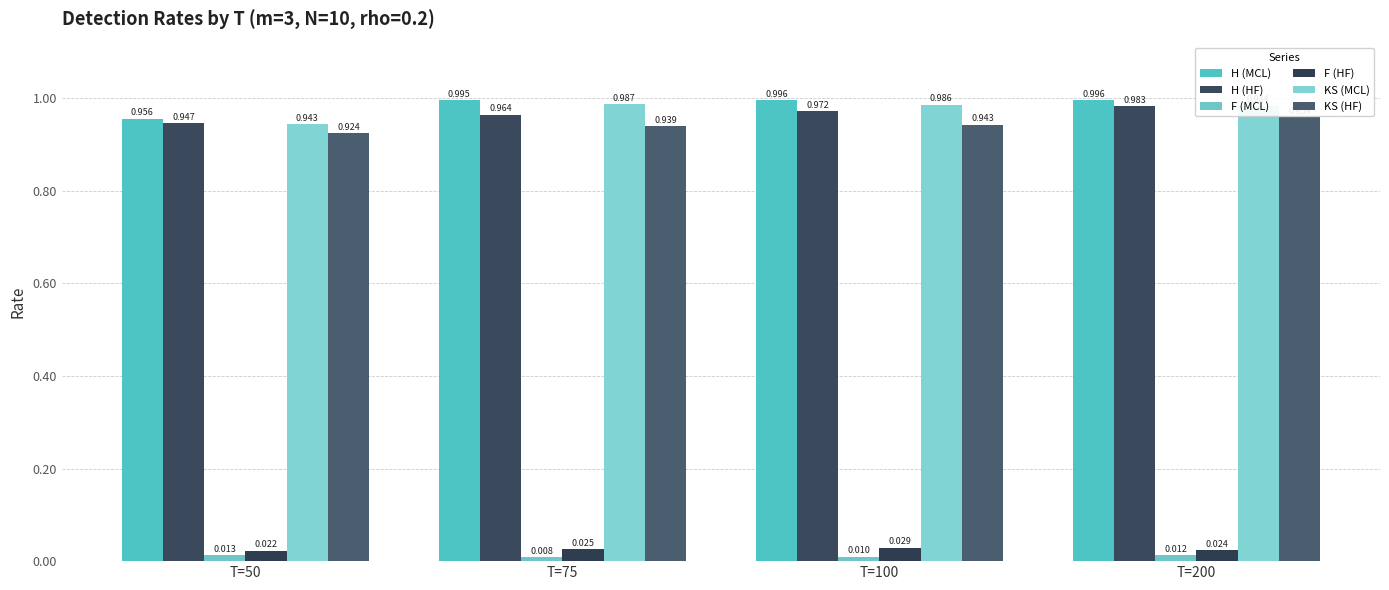

How many groups of bars are there?

4